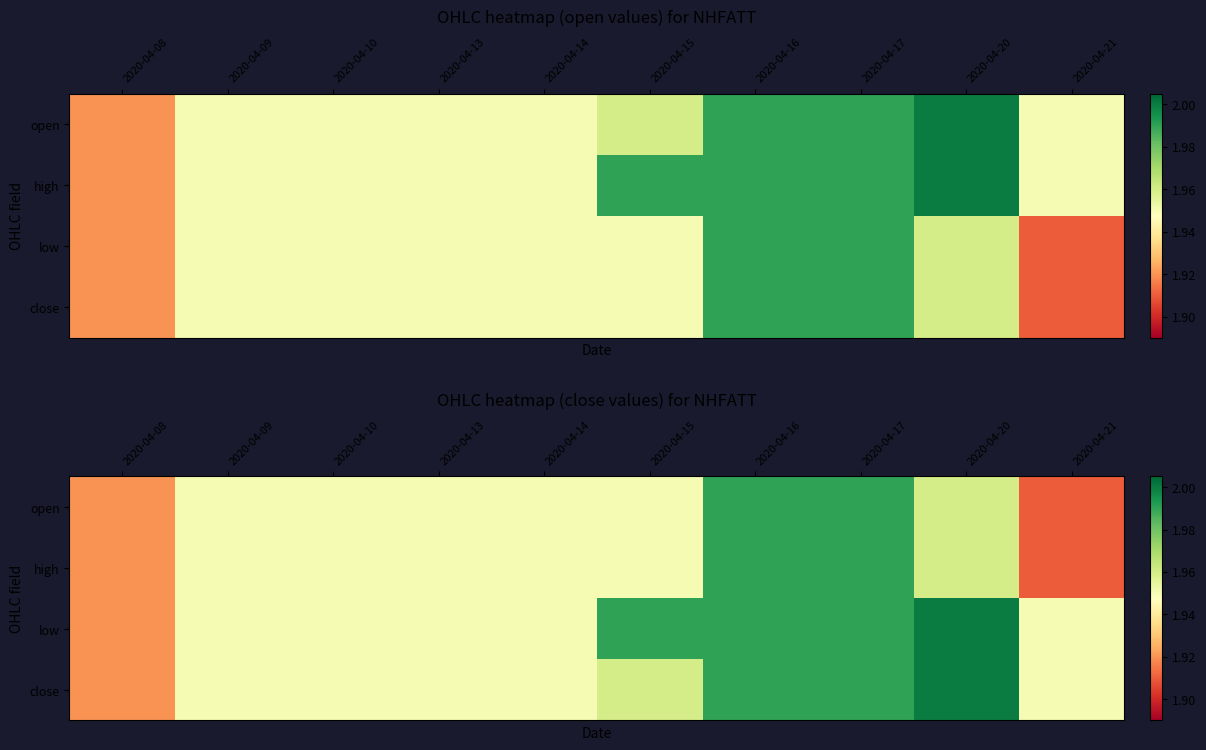

At how many categories does at least one series exceed 1?

10